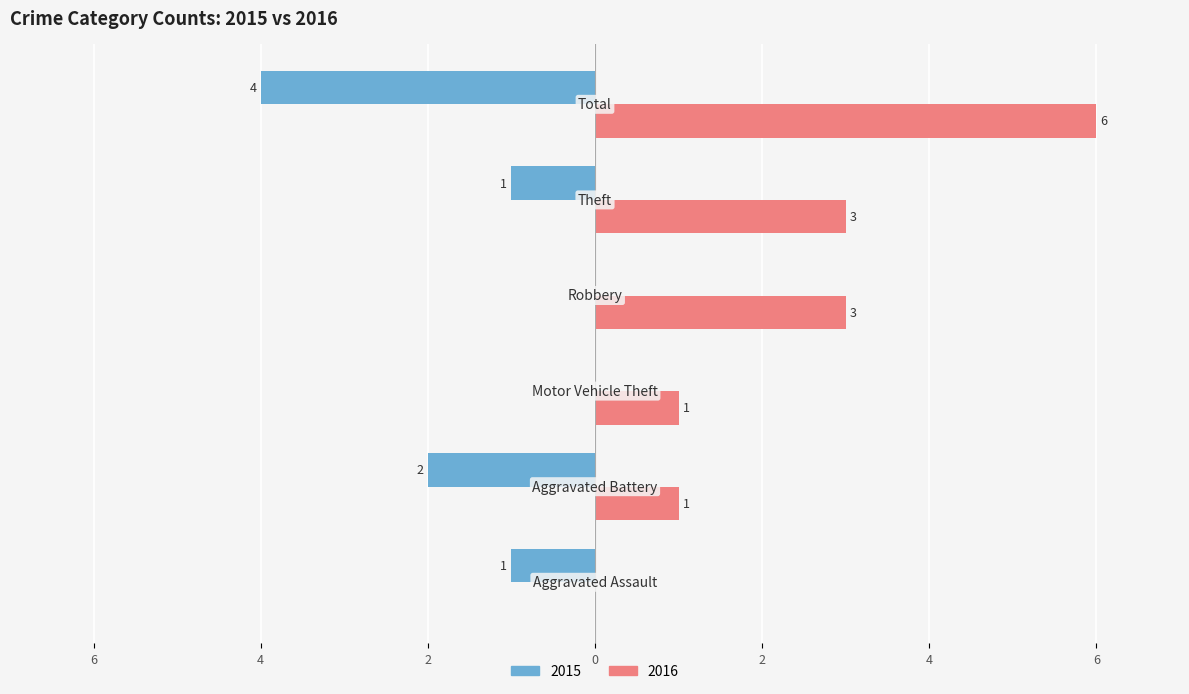

What are all the series names shown in the legend?

2015, 2016